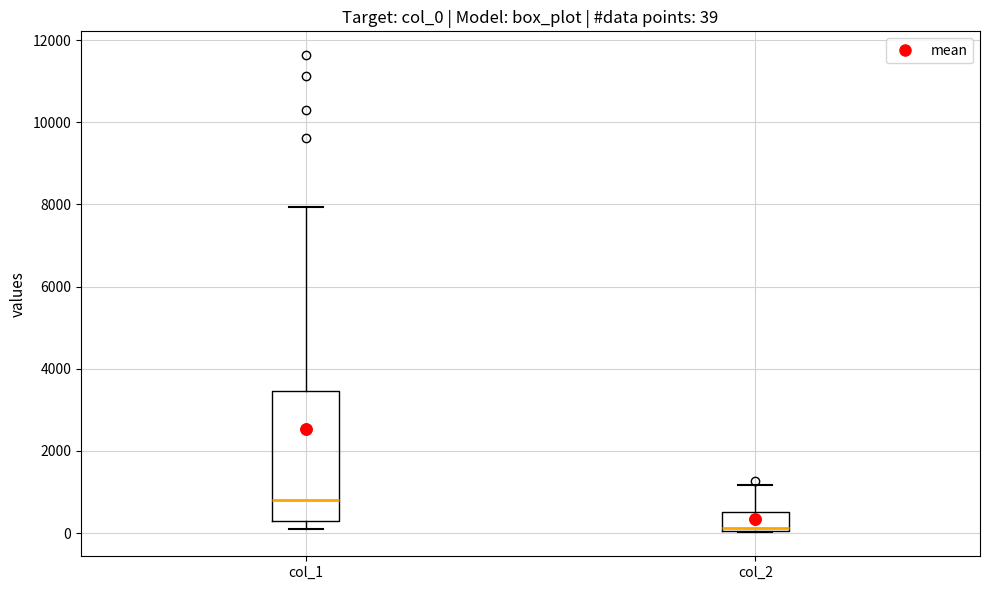

Which box's median line is the highest?

col_1